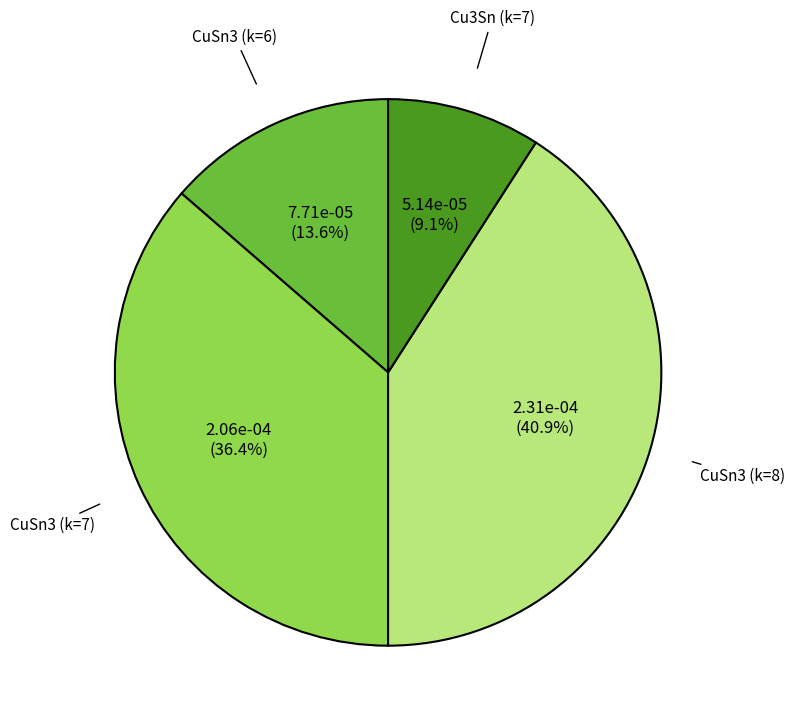

What is the total percentage of CuSn3 (k=7) and Cu3Sn (k=7)?

45.5%